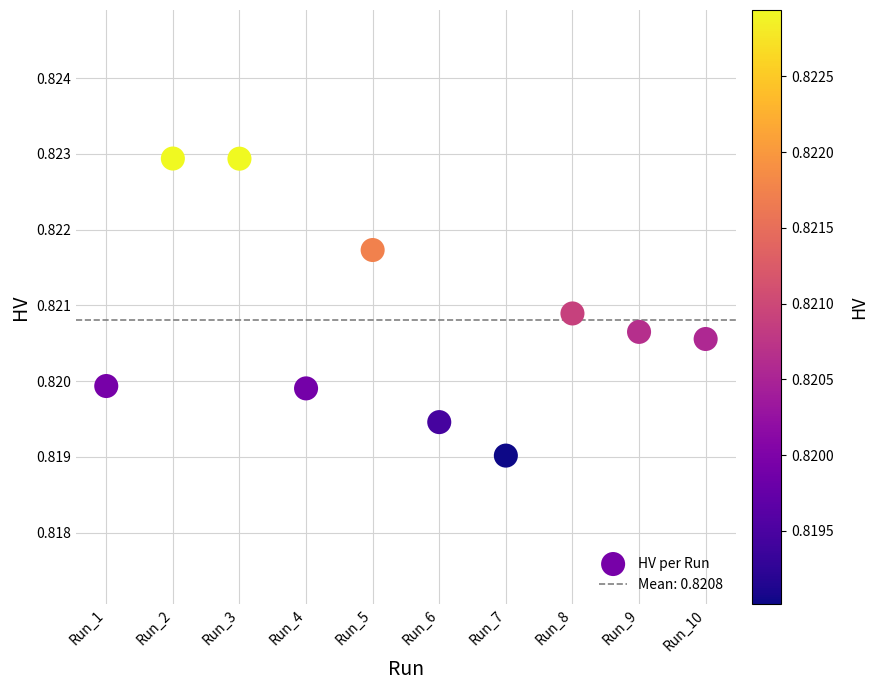

What is the range of X values (max minus min)?

9.0